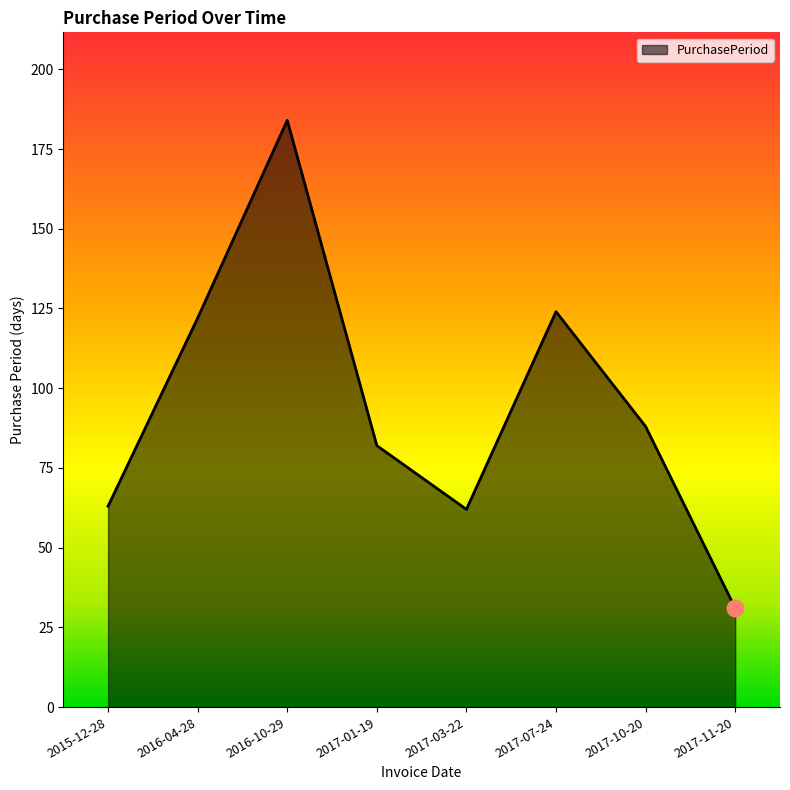

How many values are below 88?

4